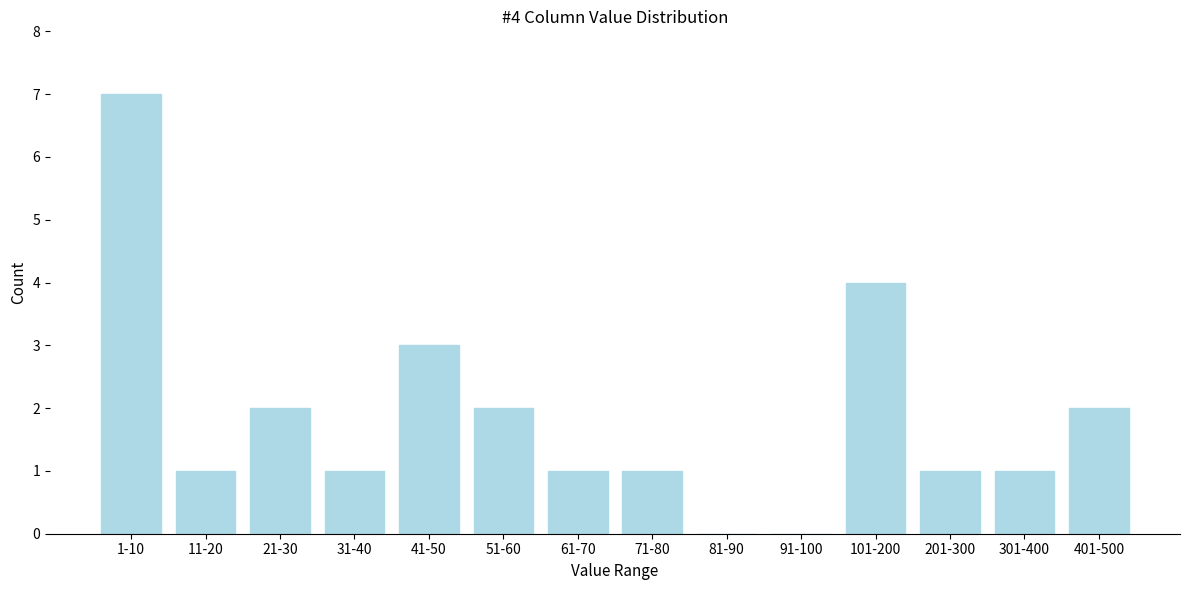

Reading left to right, extract all data points from this chart.

1-10=7	11-20=1	21-30=2	31-40=1	41-50=3	51-60=2	61-70=1	71-80=1	81-90=0	91-100=0	101-200=4	201-300=1	301-400=1	401-500=2